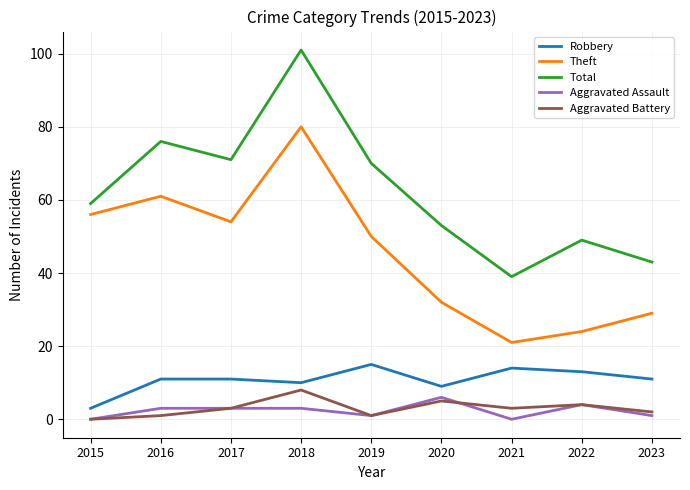

What is the total value across all series at 2022?

94